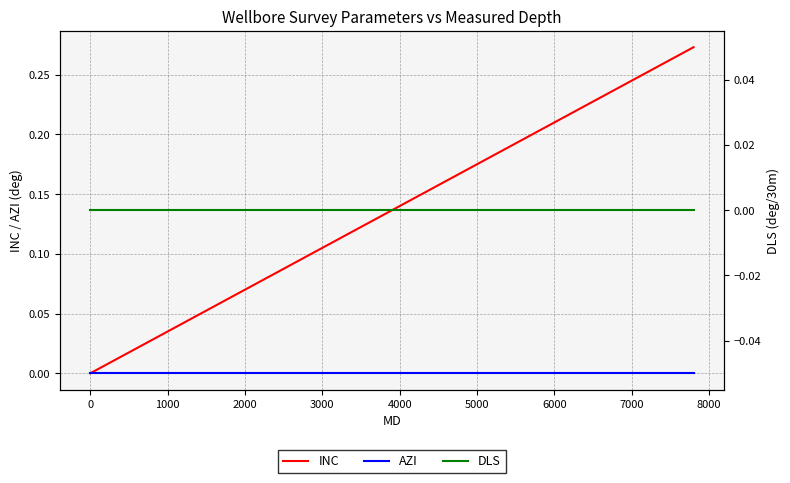

The value of AZI at 6000 is 0.0. True or false?

True